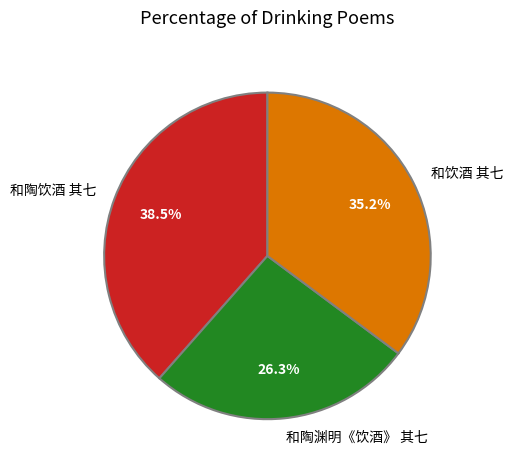

Which category has the smallest portion of the pie?

和陶渊明《饮酒》 其七